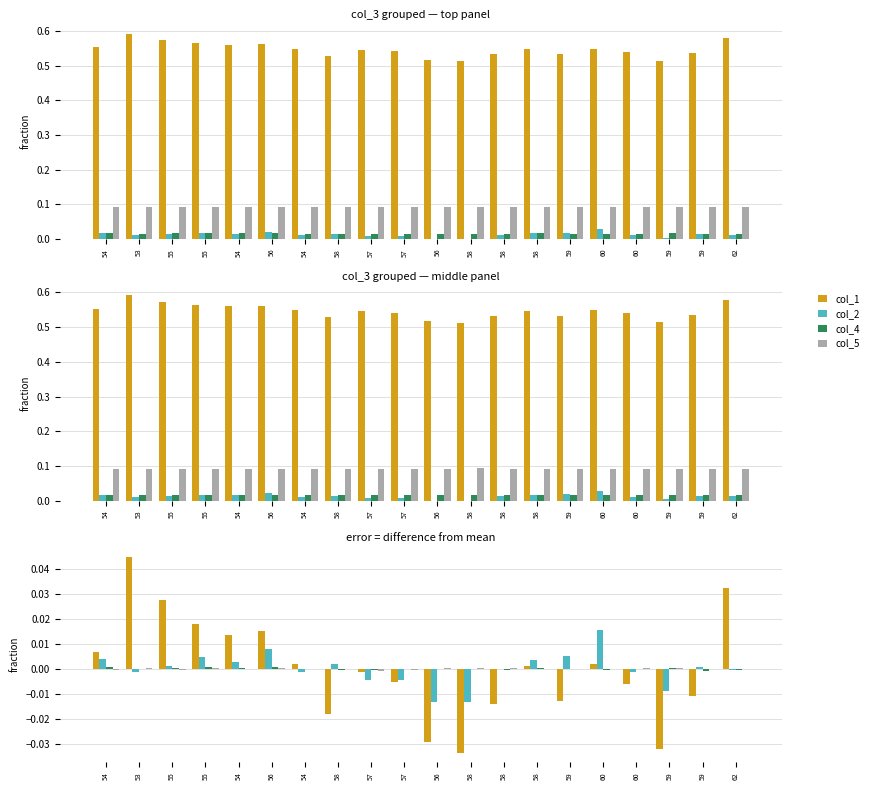

Which series has the largest range (max minus min)?

col_1